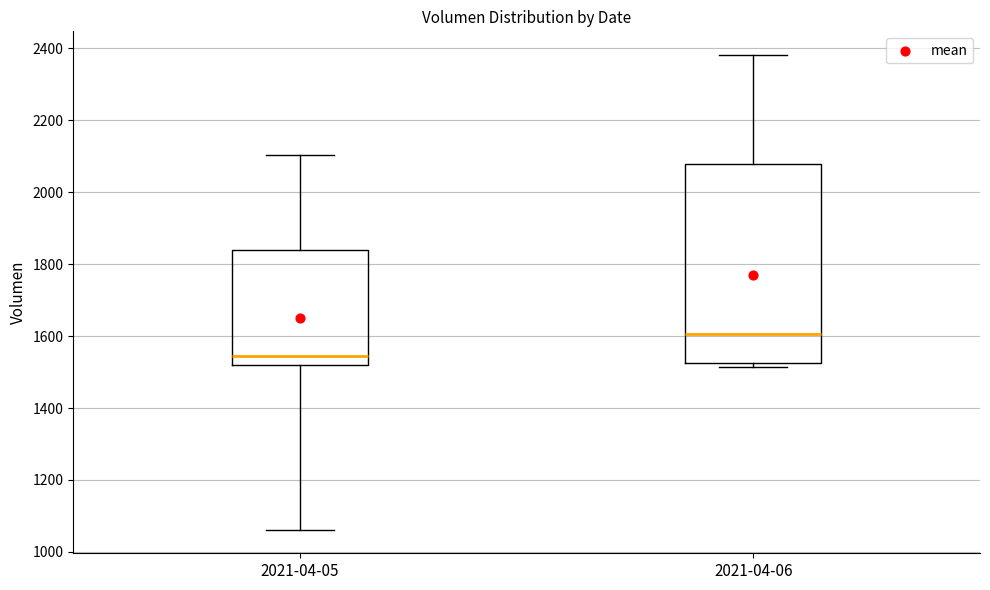

Reading left to right, transcribe this box plot: for each box, give where its median line is, the range the box spans, and where its two whiskers end, as read against the y-axis. The values are not printed on the chart, so give them approximately, as read against the axis.

2021-04-05: median 1540, box 1520 to 1840, whiskers 1060 to 2100
2021-04-06: median 1600, box 1520 to 2080, whiskers 1520 (just below the box's lower edge) to 2380